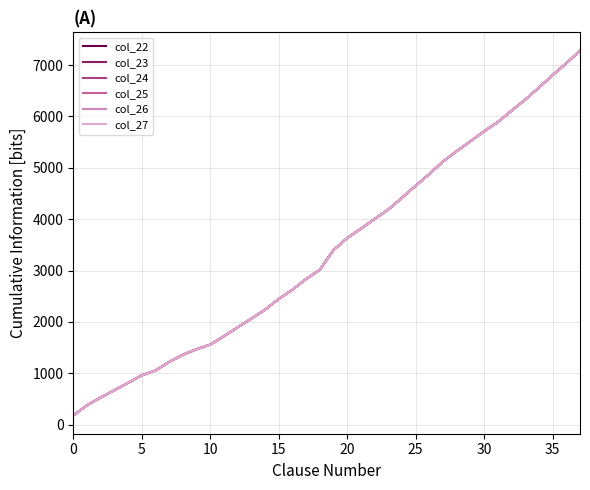

What is the difference between the maximum and second lowest values in the col_26 series?

6901.8